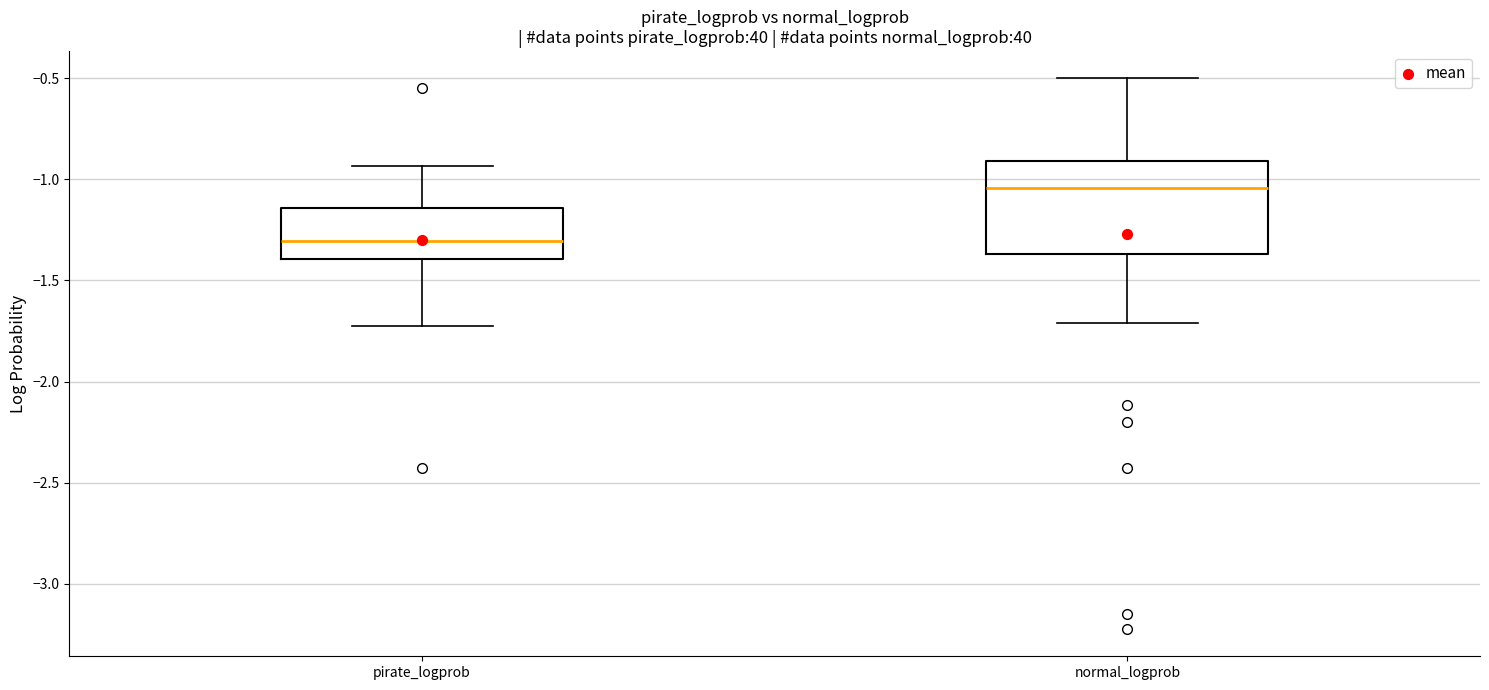

Reading left to right, read every box against the y-axis: the position of its median line, the range the box covers, and the ends of its whiskers. The values are not printed on the chart, so give them approximately, as read against the axis.

pirate_logprob: median -1.30, box -1.40 to -1.15, whiskers -1.70 to -0.95
normal_logprob: median -1.05, box -1.35 to -0.90, whiskers -1.70 to -0.50